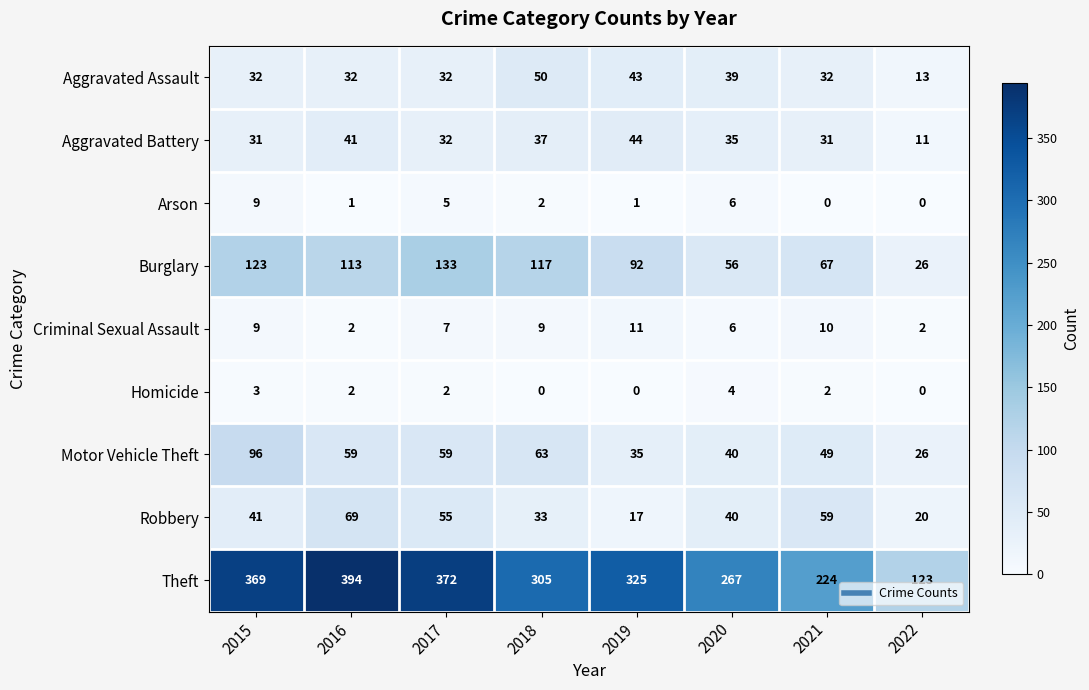

How many data points in Homicide are less than 2?

3